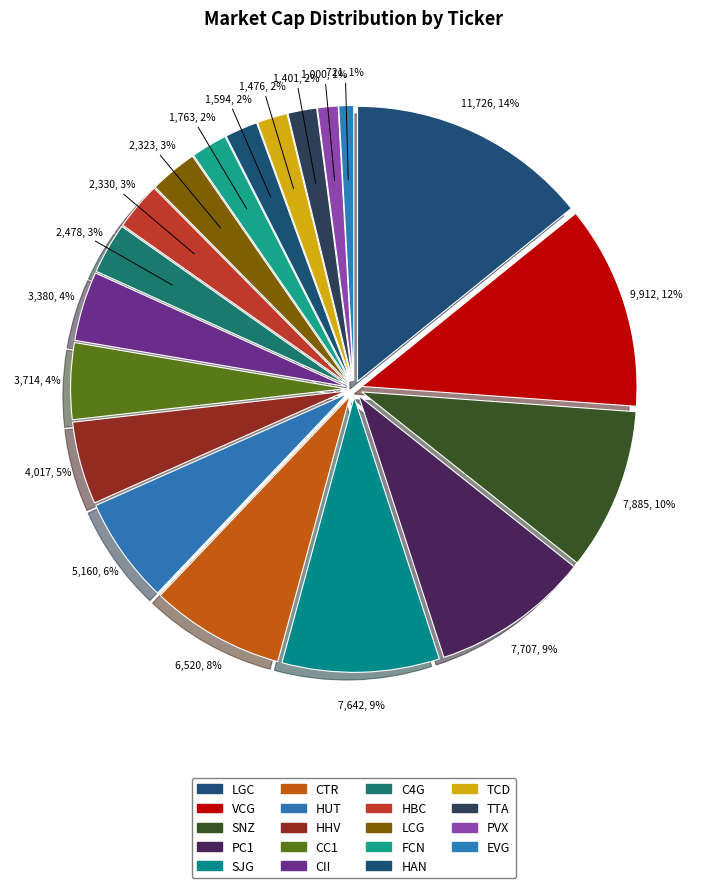

How many slices are in this pie chart?

19